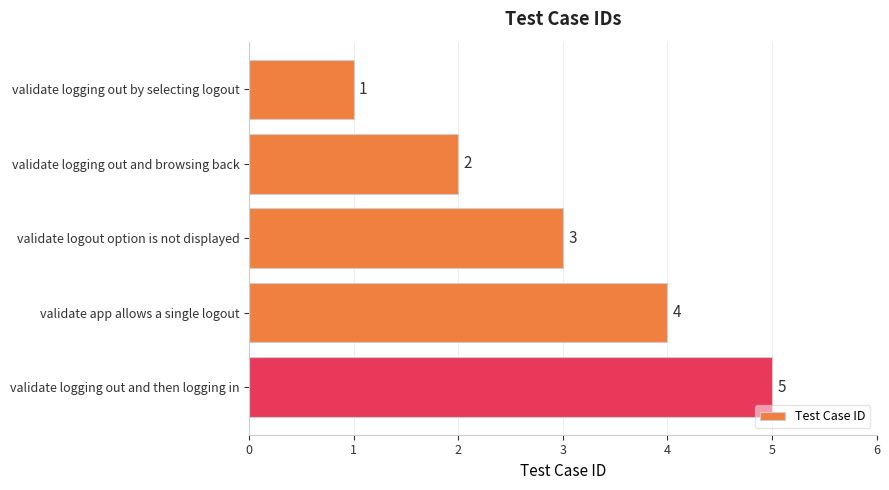

Count the values in the range 2 to 4.

3